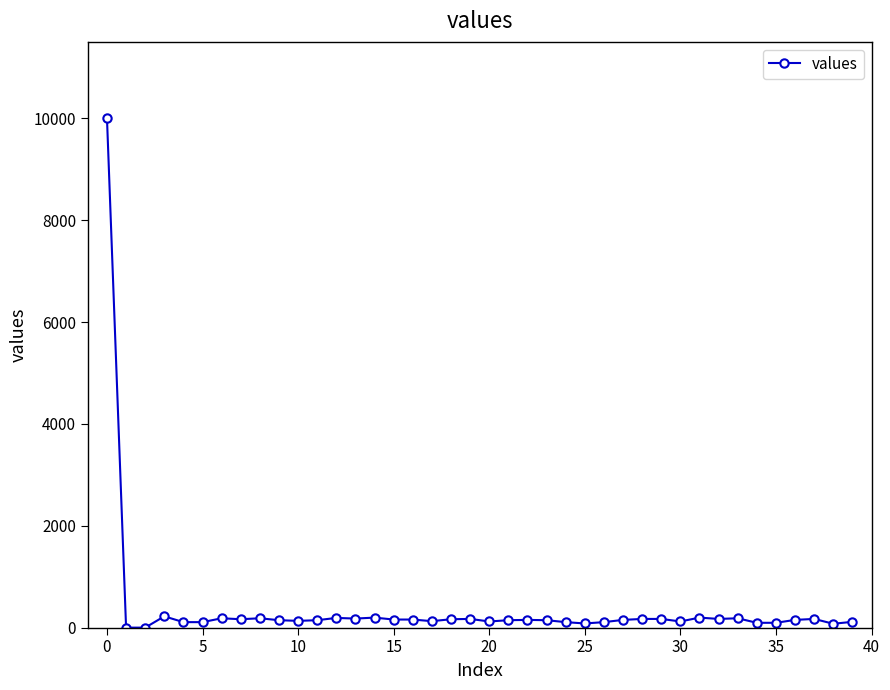

What is the average value?

387